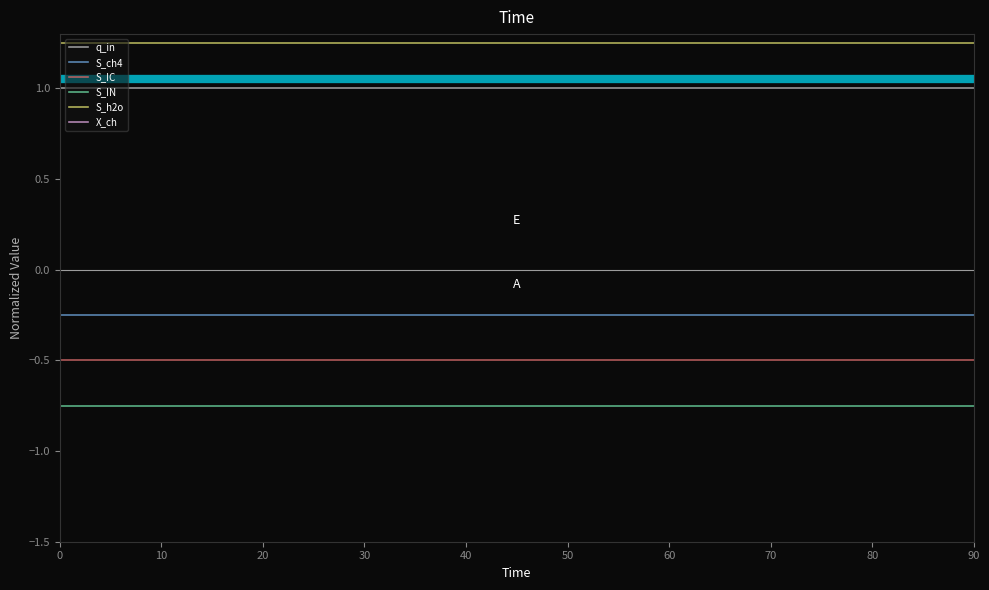

The value of q_in at 60 is 1.5. True or false?

False